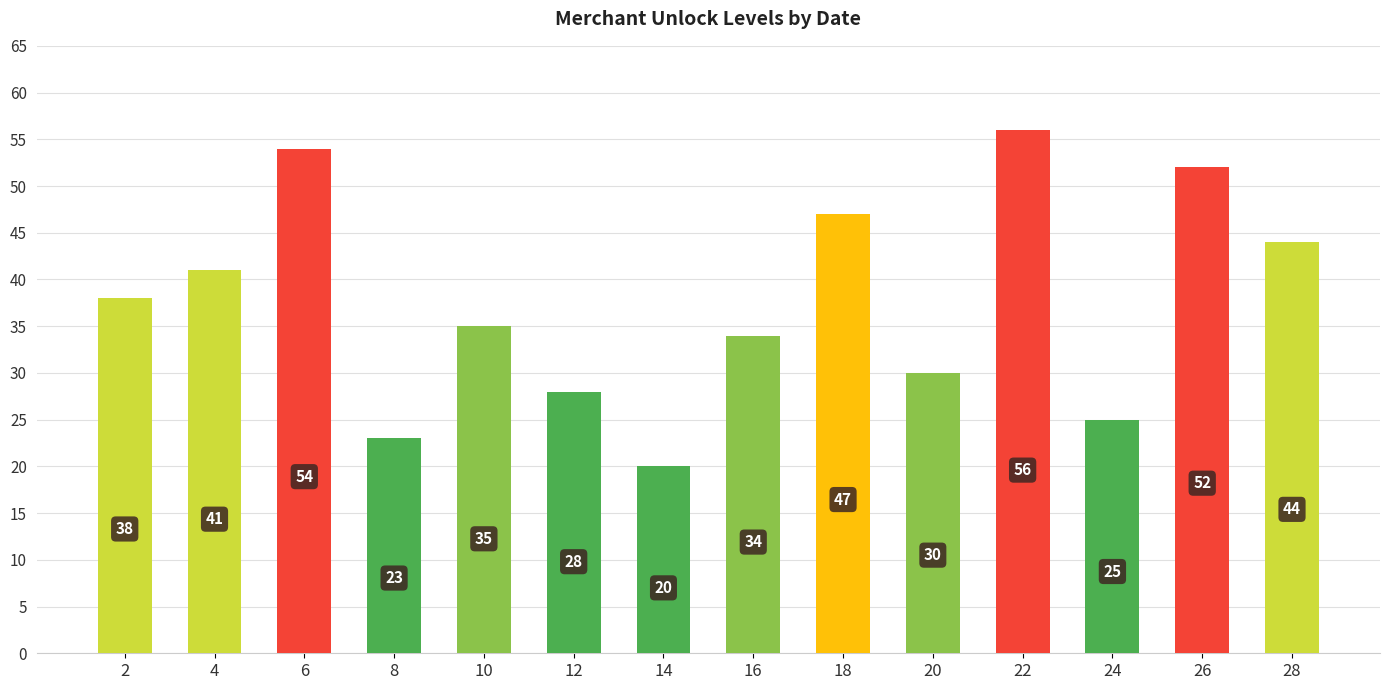

Rank the categories by value from highest to lowest.

22, 6, 26, 18, 28, 4, 2, 10, 16, 20, 12, 24, 8, 14